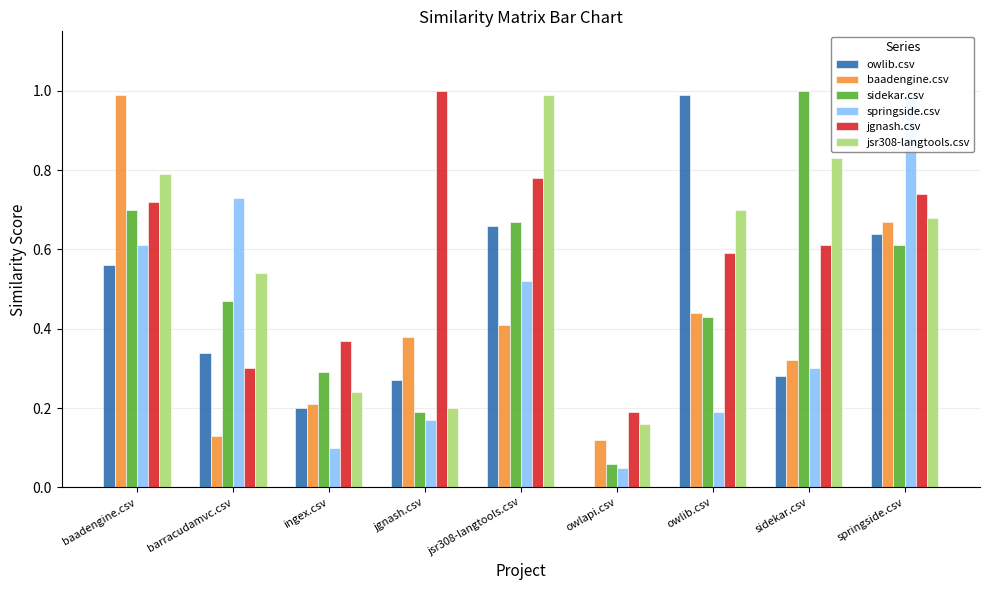

Reading right to left, what are all the values shown in this chart?

owlib.csv: 0.6	0.3	1.0	0.0	0.7	0.3	0.2	0.3	0.6
baadengine.csv: 0.7	0.3	0.4	0.1	0.4	0.4	0.2	0.1	1.0
sidekar.csv: 0.6	1.0	0.4	0.1	0.7	0.2	0.3	0.5	0.7
springside.csv: 1.0	0.3	0.2	0.1	0.5	0.2	0.1	0.7	0.6
jgnash.csv: 0.7	0.6	0.6	0.2	0.8	1.0	0.4	0.3	0.7
jsr308-langtools.csv: 0.7	0.8	0.7	0.2	1.0	0.2	0.2	0.5	0.8